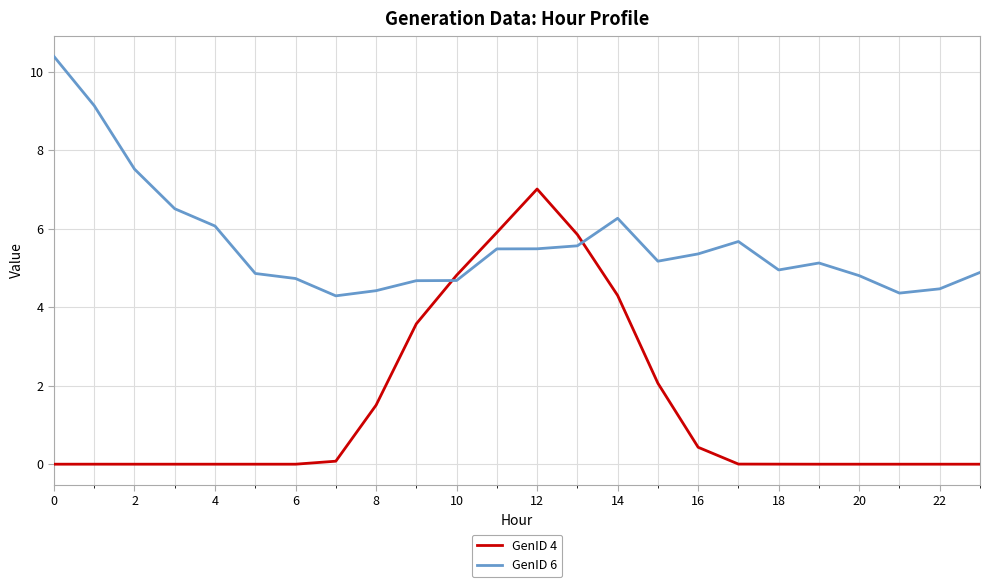

How many lines are shown in the chart?

2